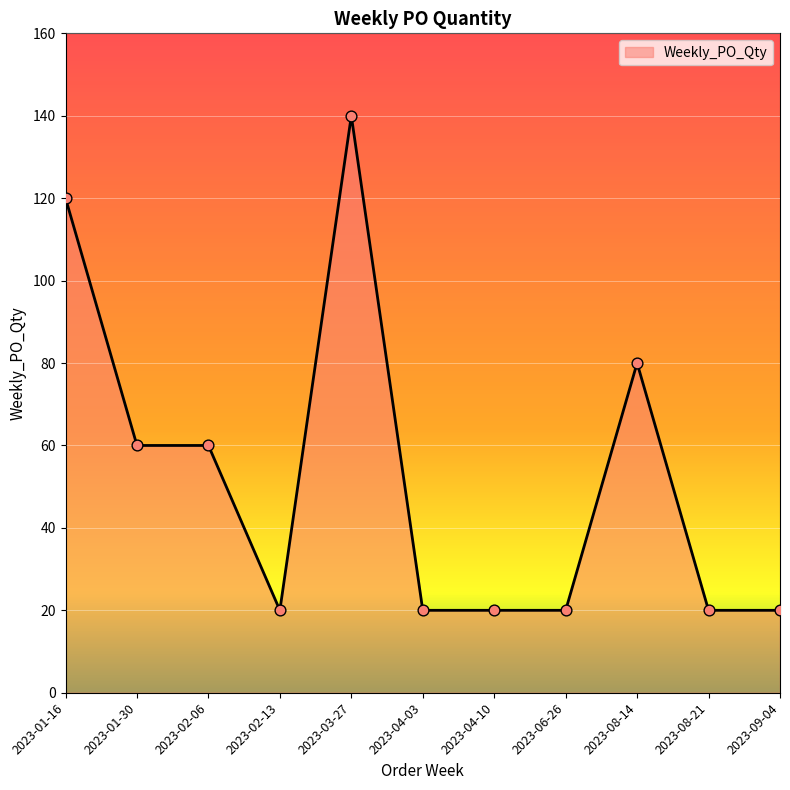

What is the change in value from 2023-01-30 to 2023-04-10?

-40